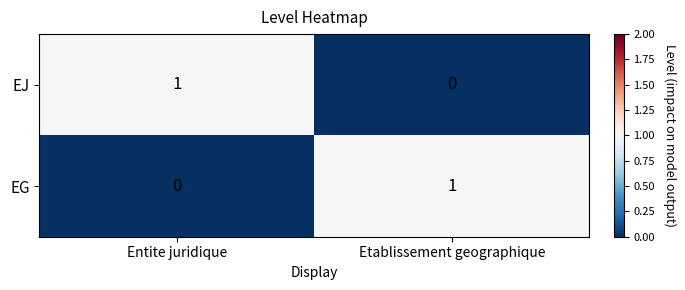

Where is EG nearest to the value 0?

Entite juridique